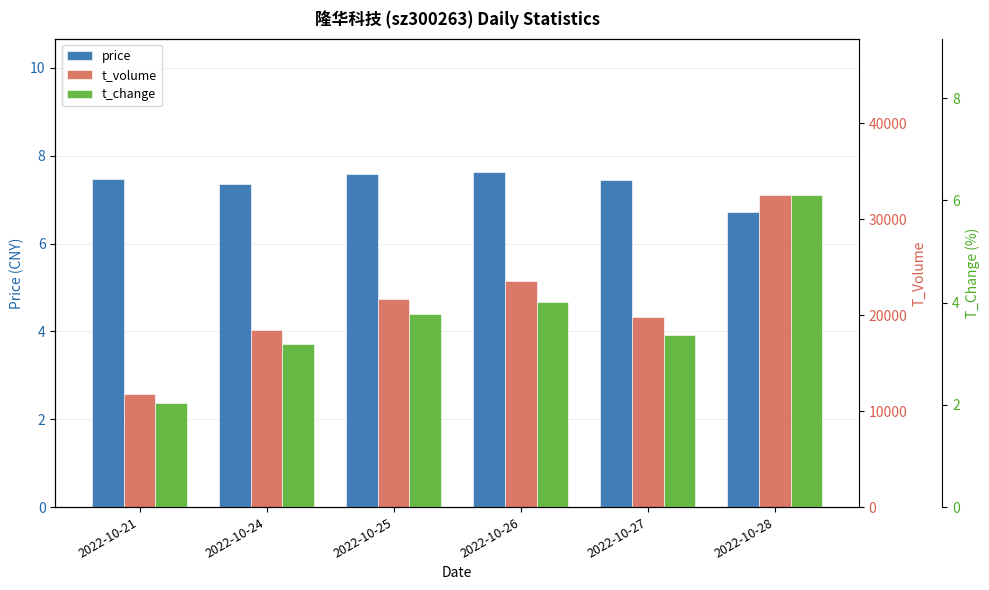

At which category does the chart reach its peak across all series?

2022-10-28